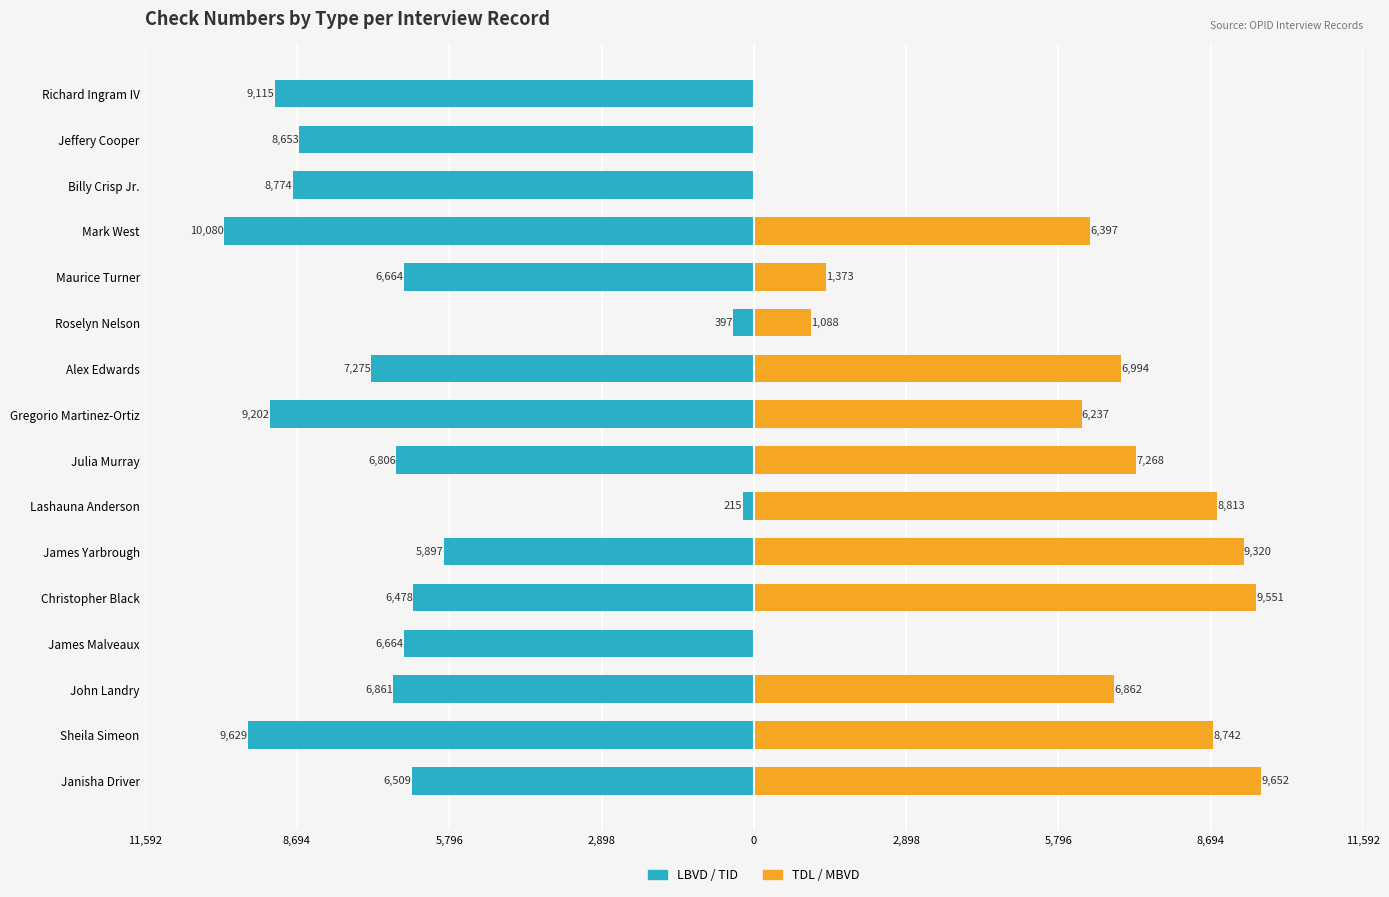

How many series are shown in this chart?

2